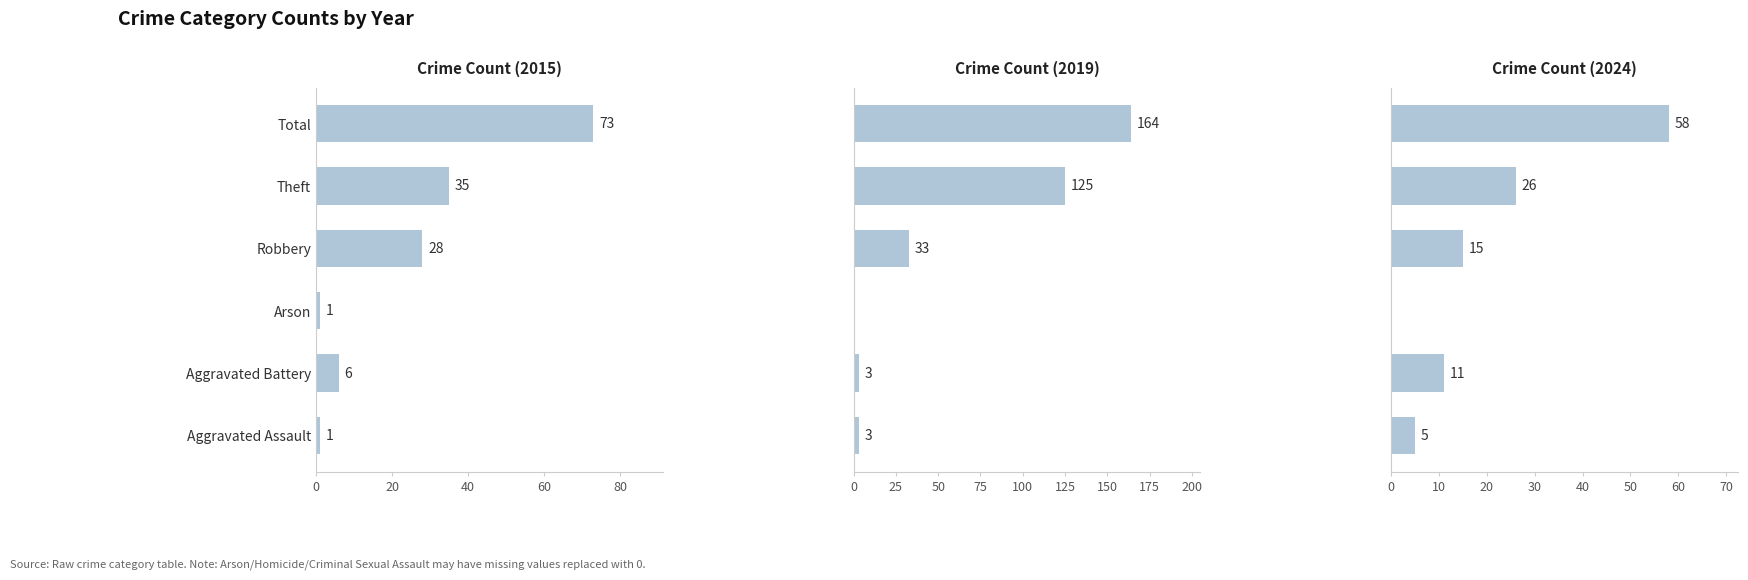

What is the difference between the highest and lowest values at Arson?

1